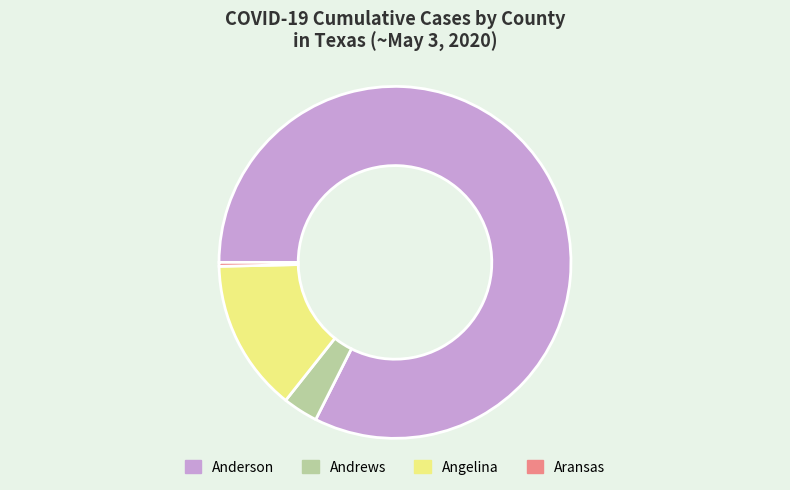

Is it true that Angelina is 22% of the pie?

False